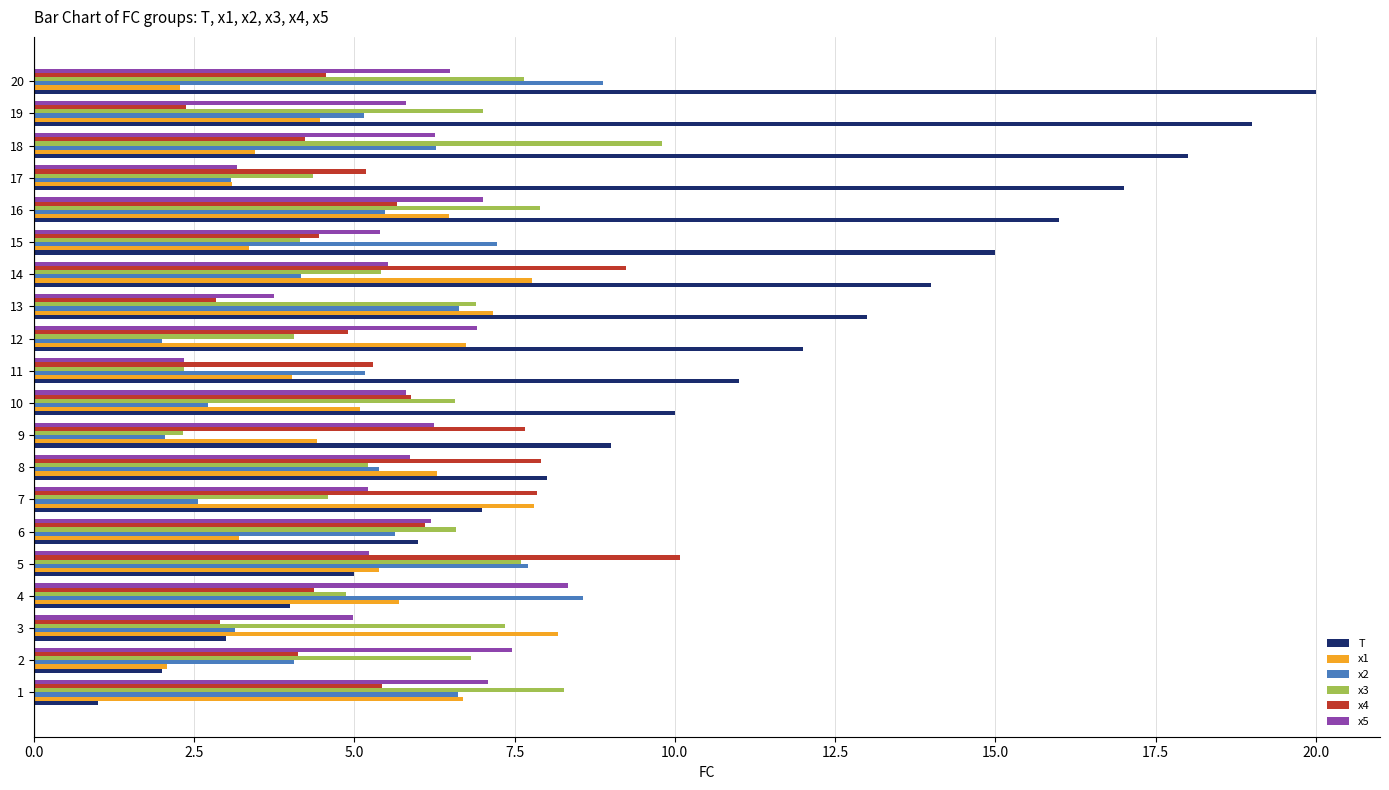

What is the maximum value for T?

20.0